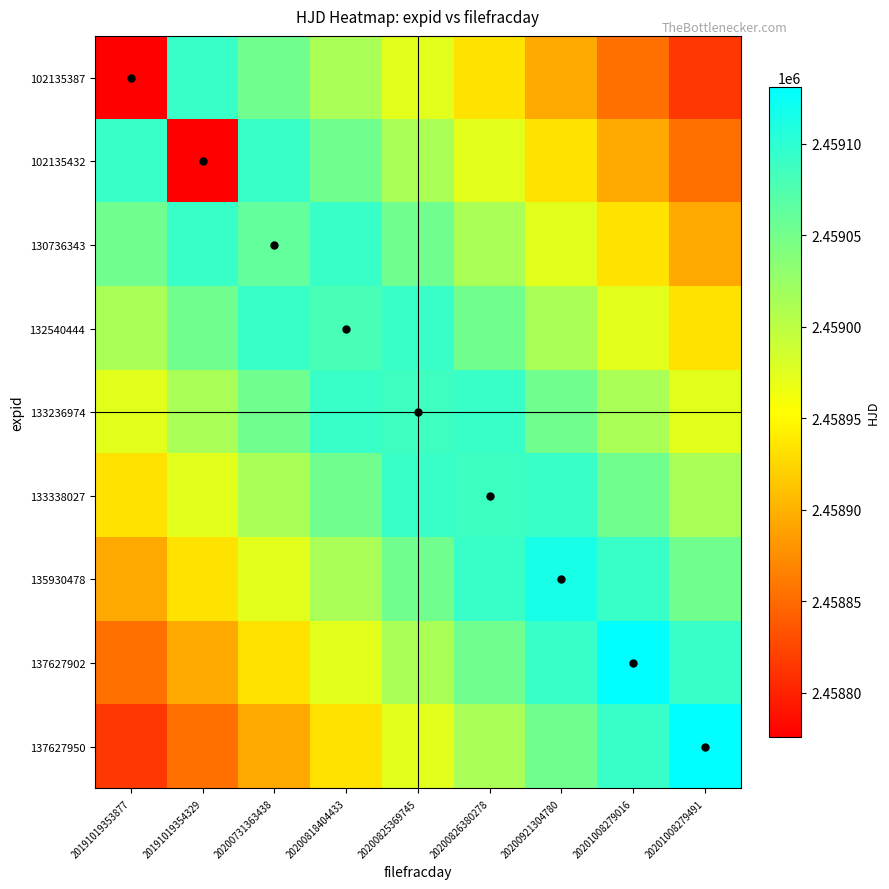

What is the total value across all series at 20200731363438?

22131161.7